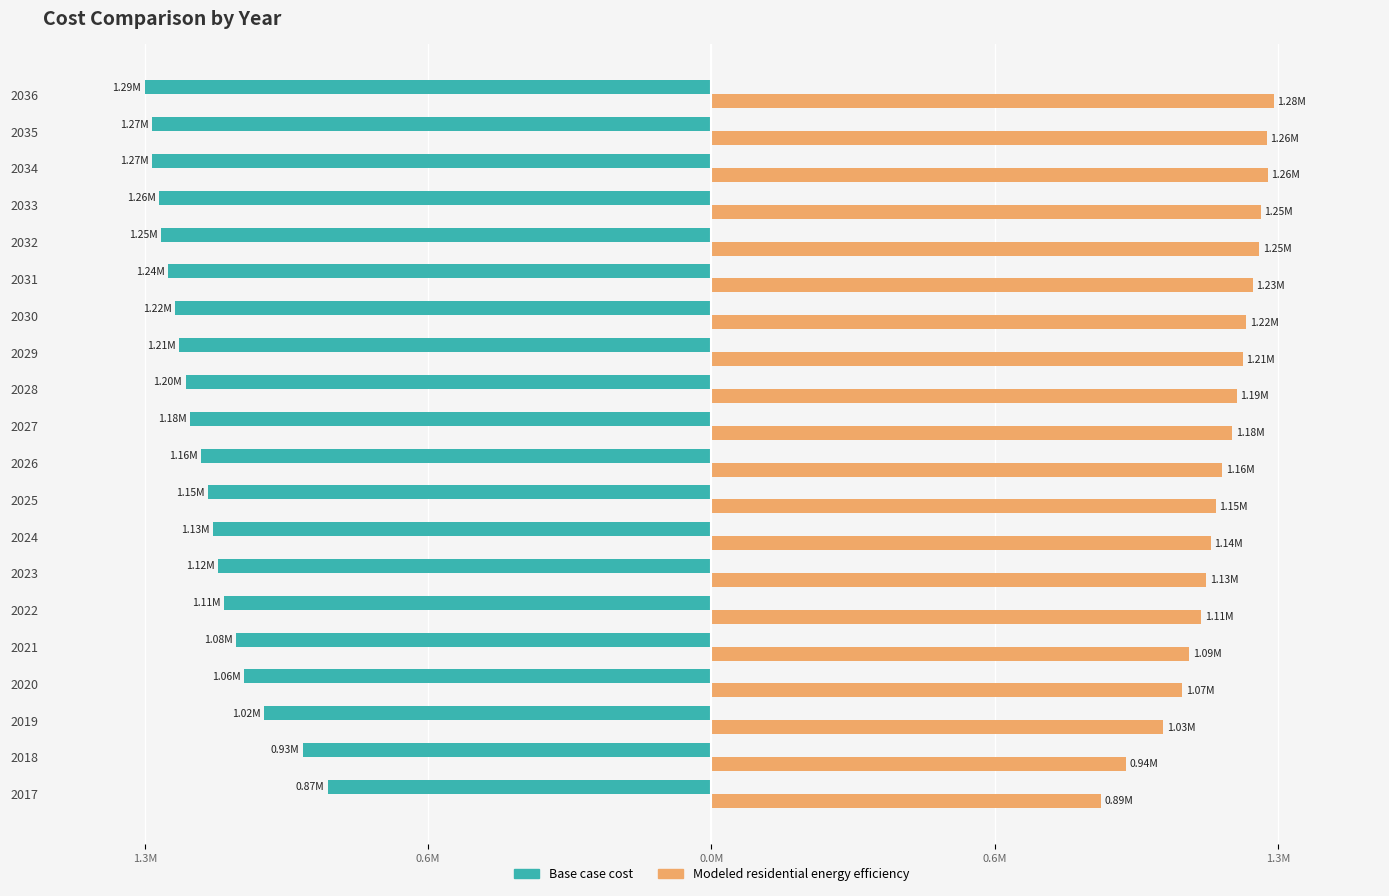

What are all the series names shown in the legend?

Base case cost, Modeled residential energy efficiency